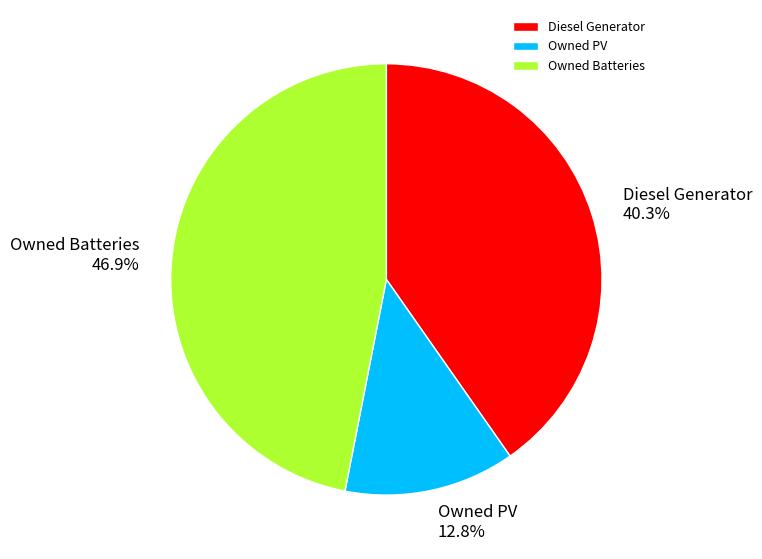

To the nearest percent, what percentage of the pie is Owned Batteries?

47%